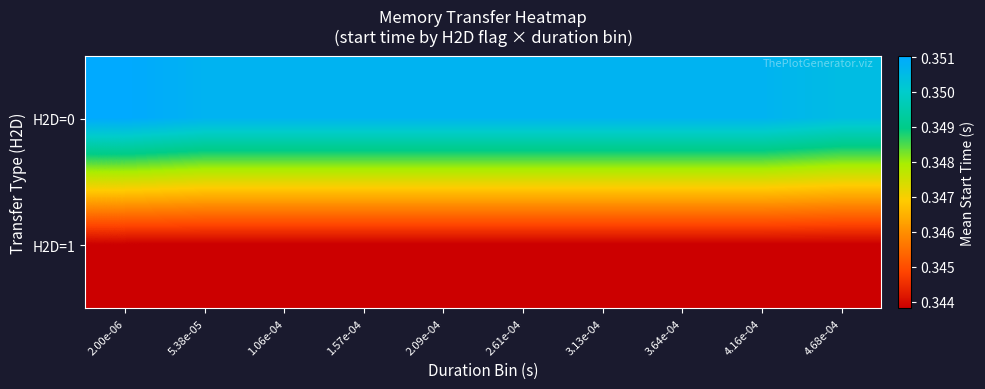

What is the smallest value displayed?

0.3